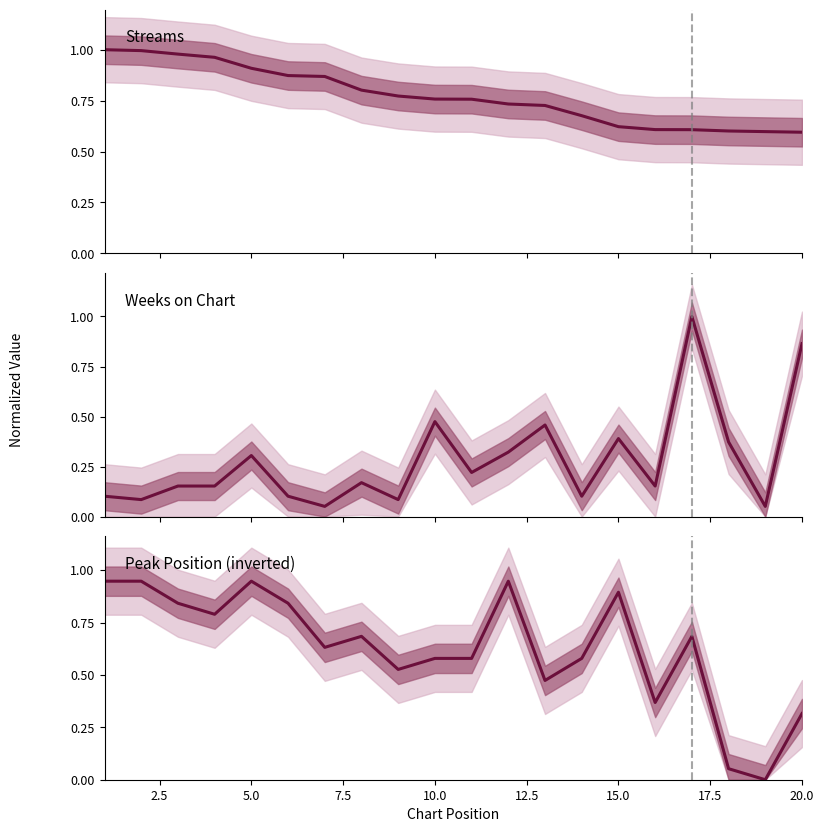

What is the spread (max minus min) of values at 15.0?

0.5